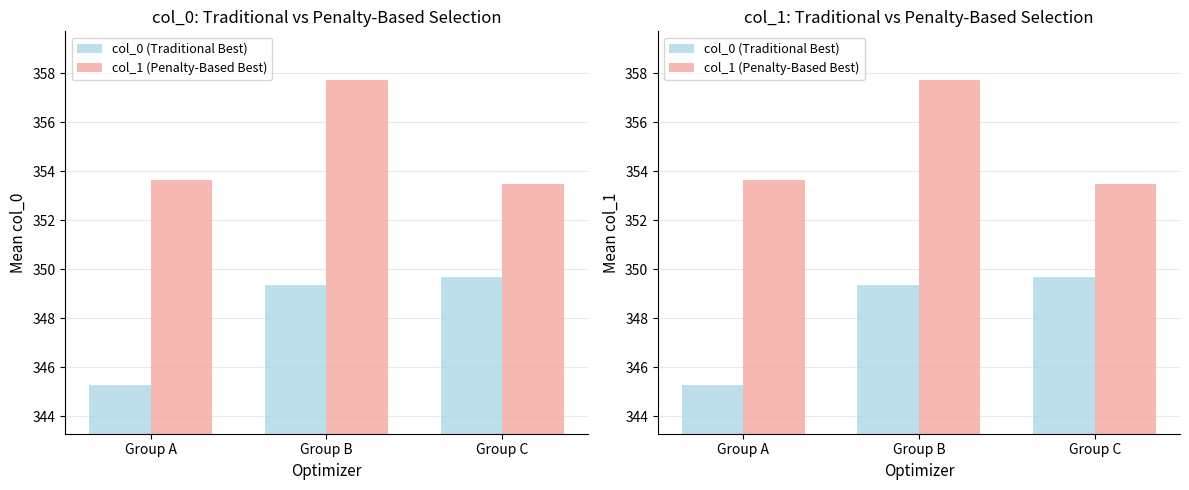

What is the value of the col_1 (Penalty-Based Best) bar at the 1st from the left?

353.6